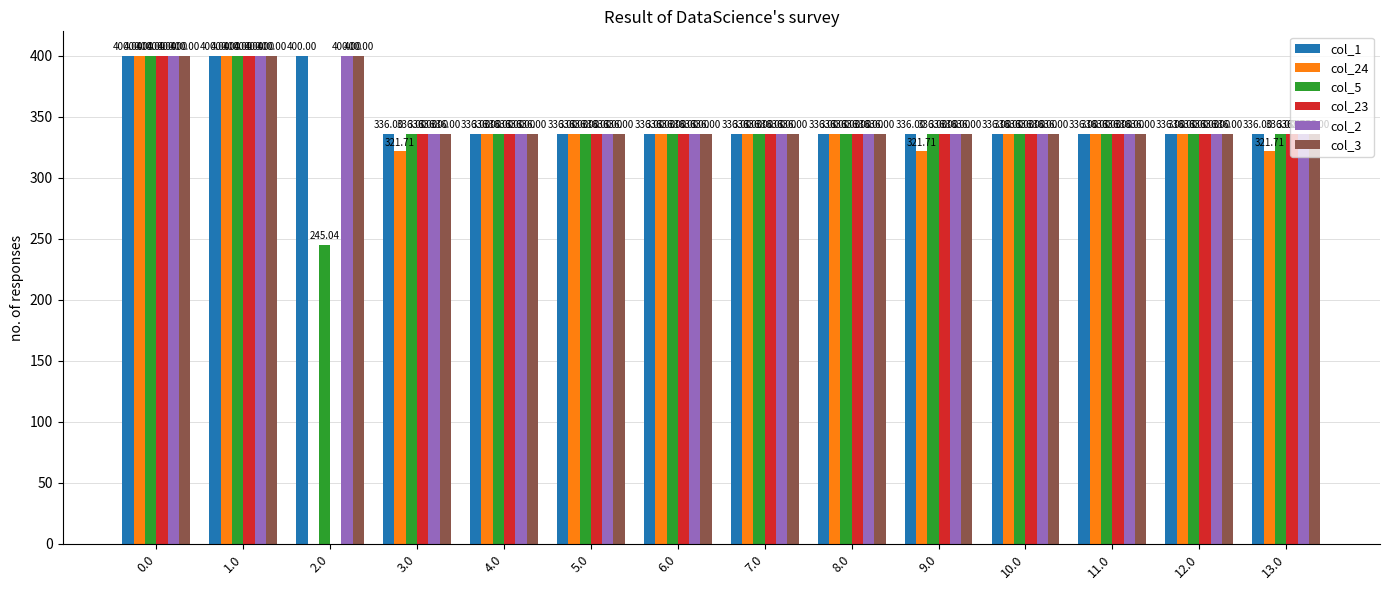

What is the average value of the col_3 series?

349.7